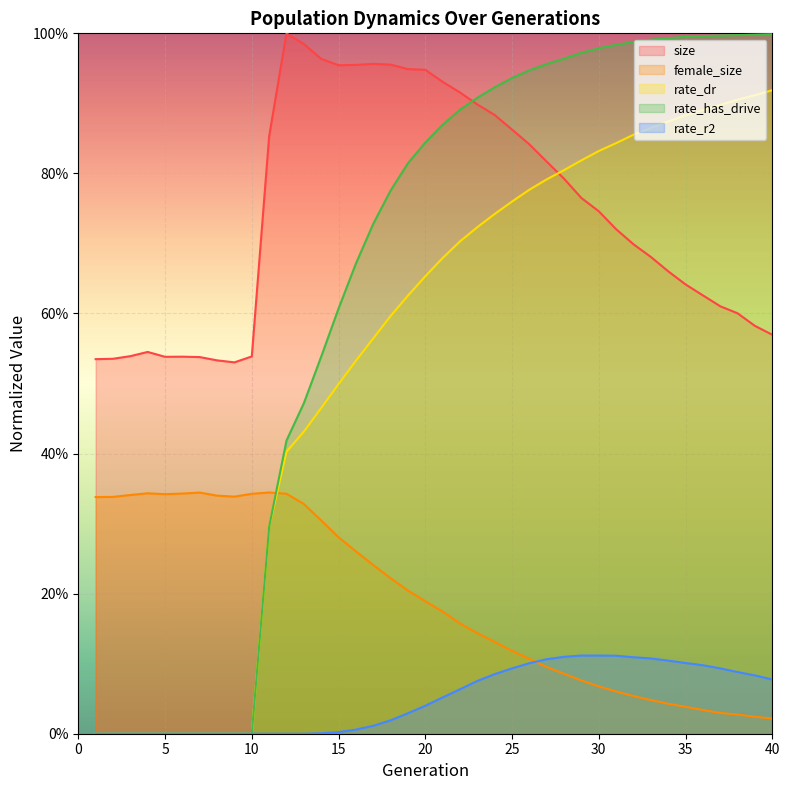

Does the chart display data point markers on the line(s)?

No